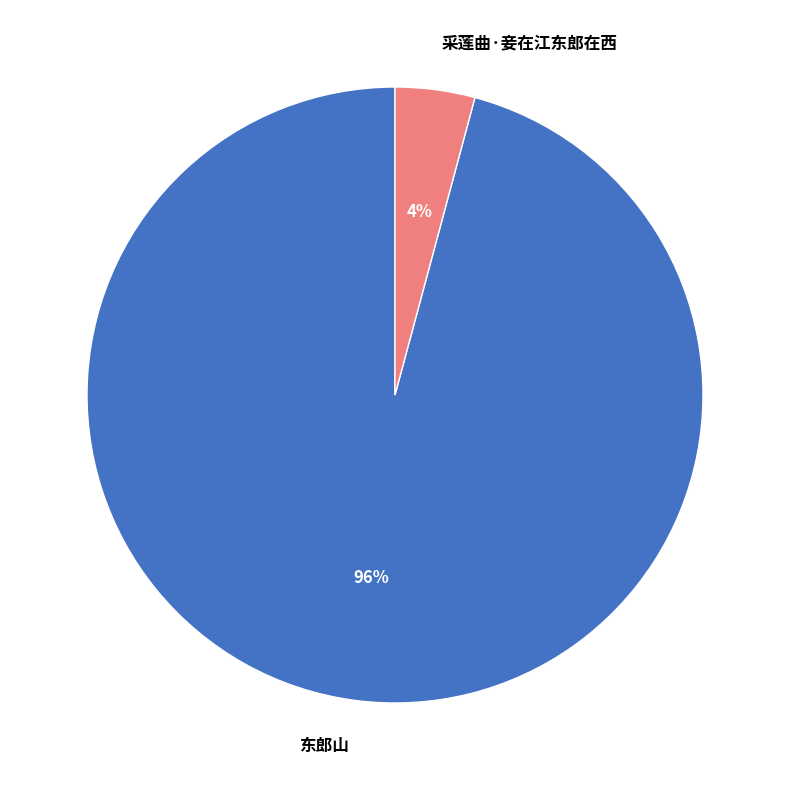

Do 采莲曲·妾在江东郎在西 and 东郎山 together represent more than half of the pie?

Yes